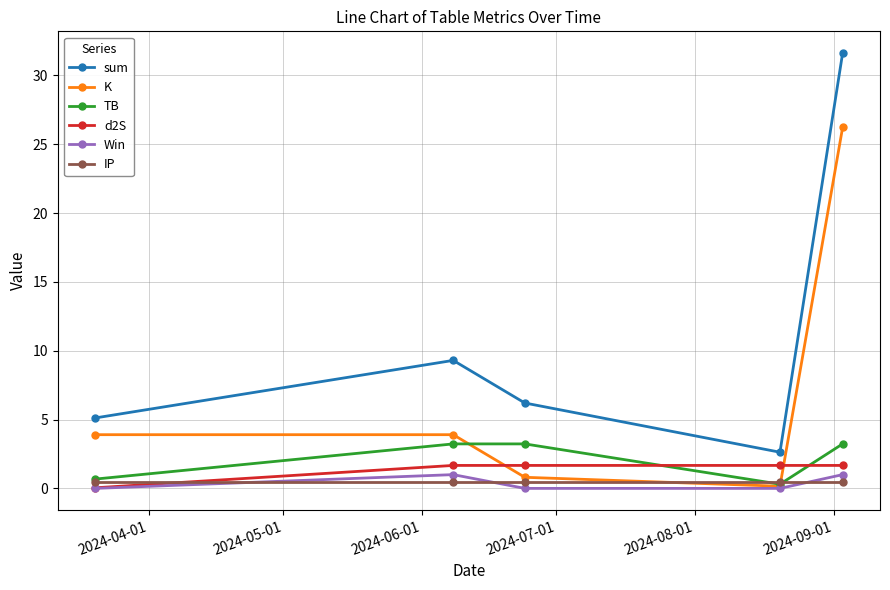

What is the greatest value displayed?

31.6